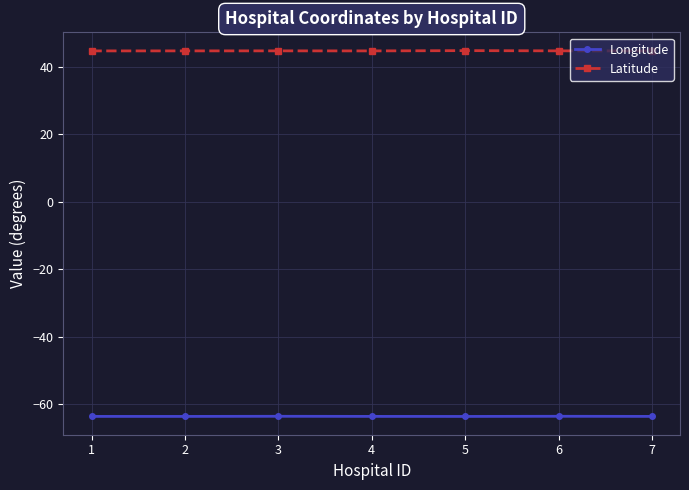

True or false: Longitude and Latitude cross at least once.

False